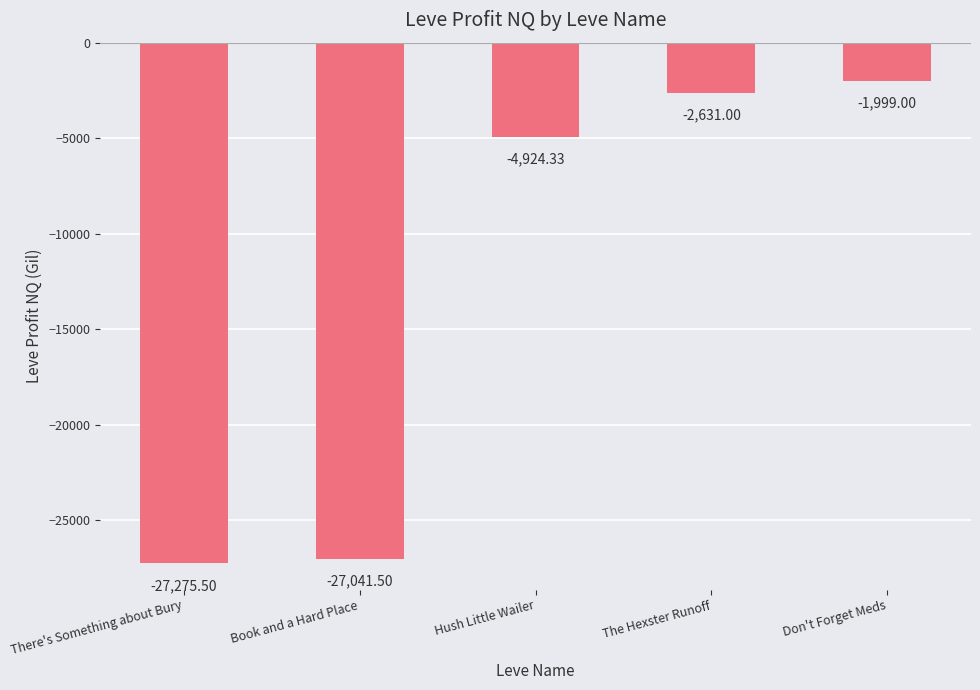

Reading right to left, list all the values displayed in this chart.

Don't Forget Meds=-1999.0	The Hexster Runoff=-2631.0	Hush Little Wailer=-4924.3	Book and a Hard Place=-27041.5	There's Something about Bury=-27275.5